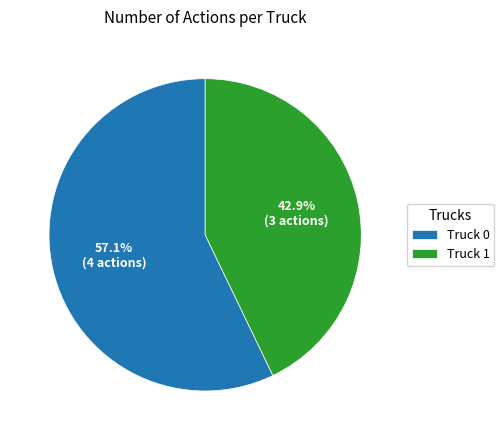

Is there a majority slice in this chart?

Yes